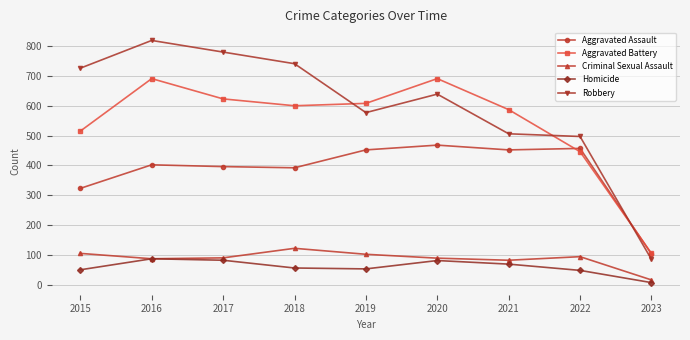

Where is the first local maximum for Criminal Sexual Assault?

2018